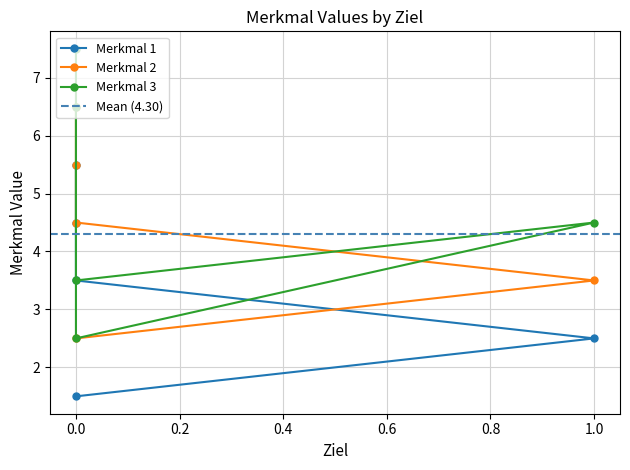

Which series changed the most between 1 and 0?

Merkmal 1